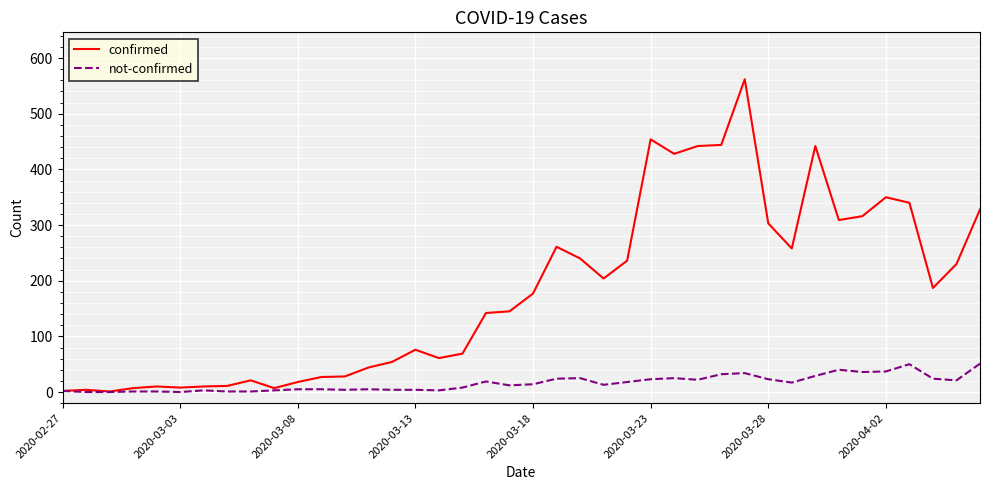

What is the highest value of the not-confirmed series?

51